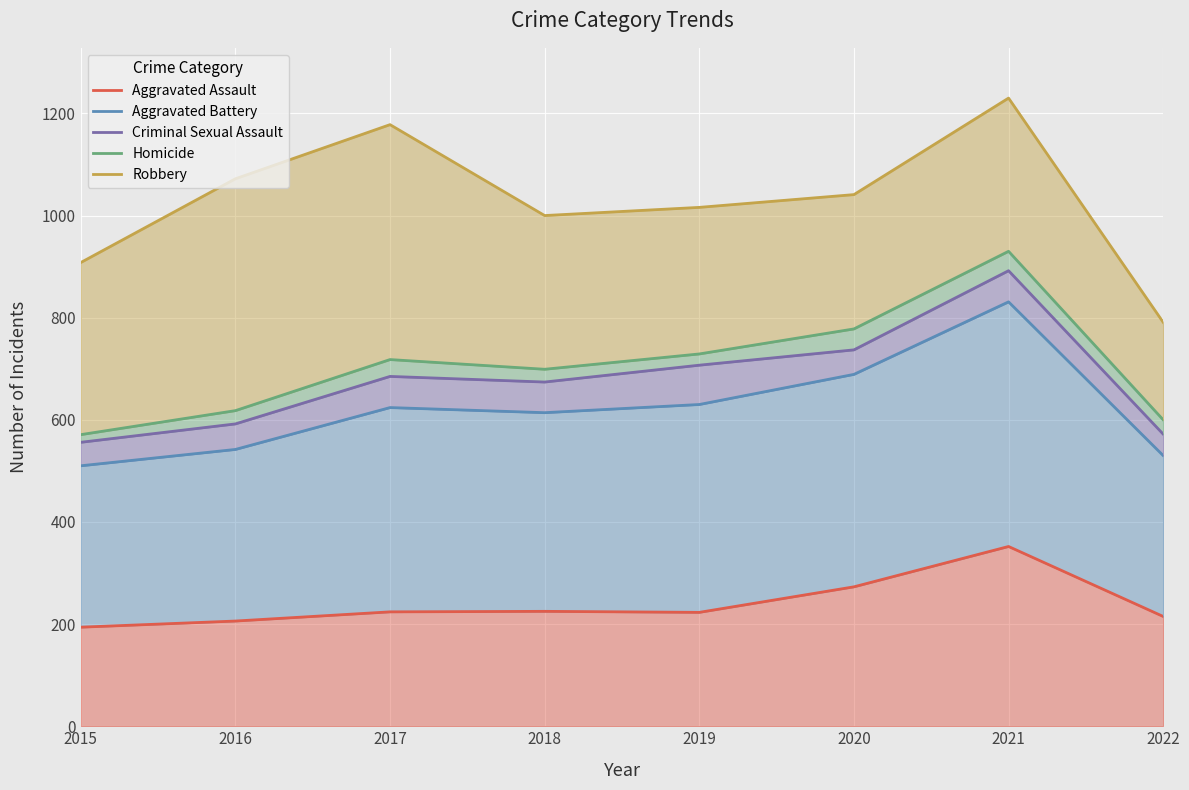

Which series has the widest spread of values?

Robbery